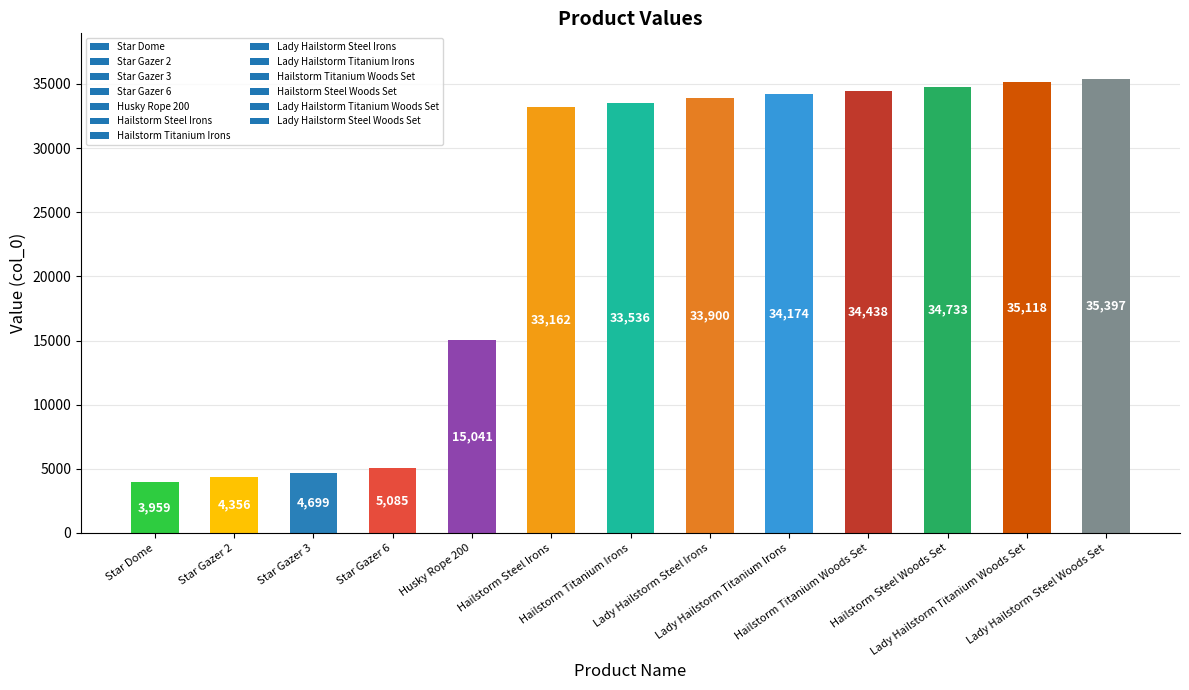

What is the label of the 8th bar from the left?

Lady Hailstorm Steel Irons